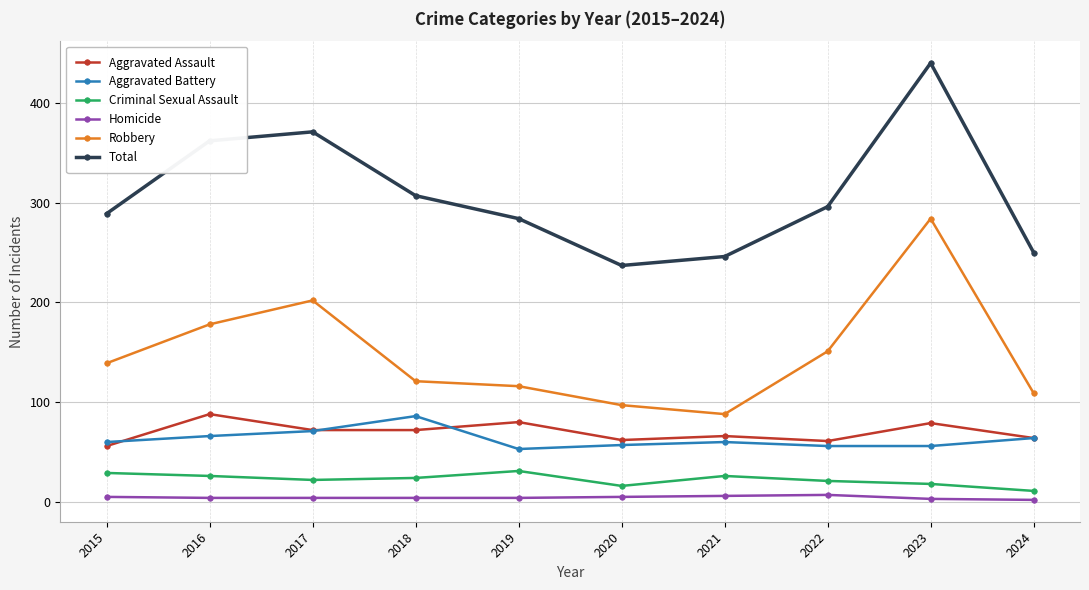

At which category does Aggravated Assault reach its first local peak?

2016